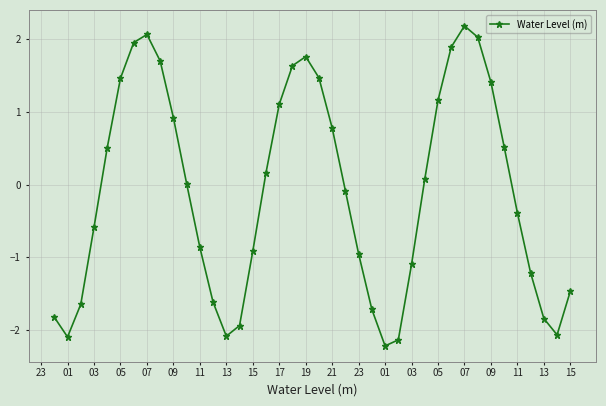

True or false: the data has more than 0 interior local peaks.

True